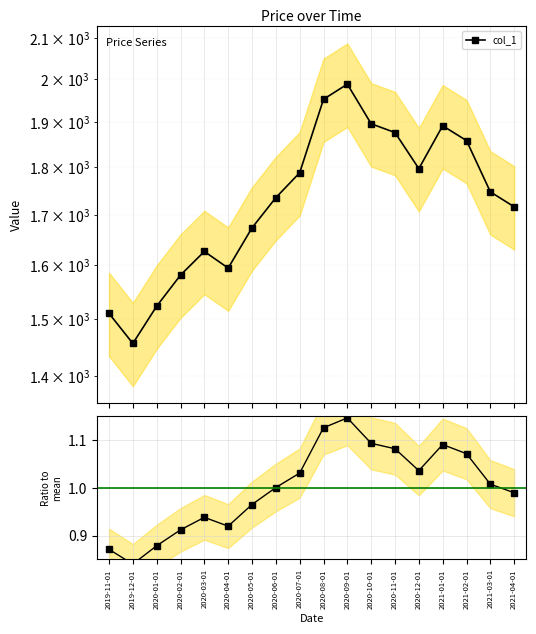

What is the label of the 7th point from the right?

2020-10-01